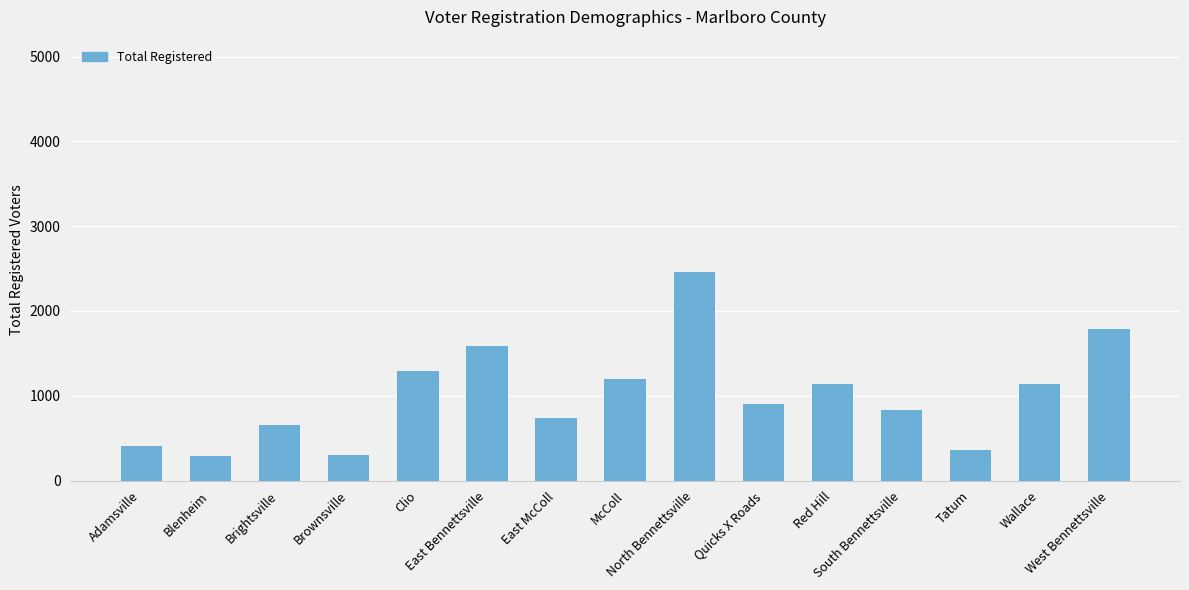

What position from the right is East McColl?

9